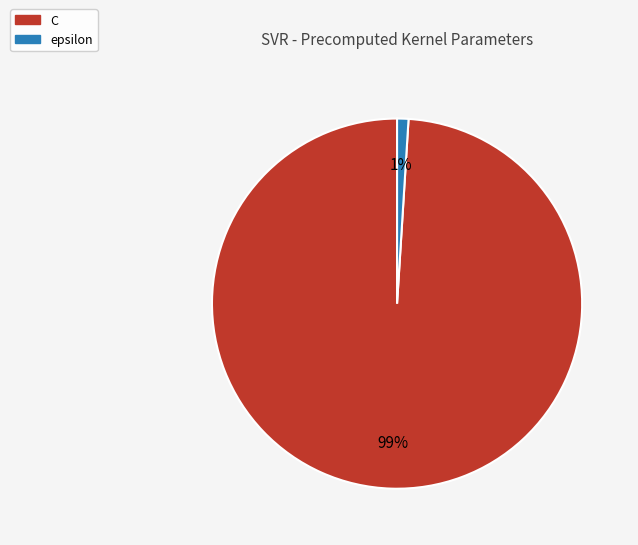

Which slice is the largest?

C